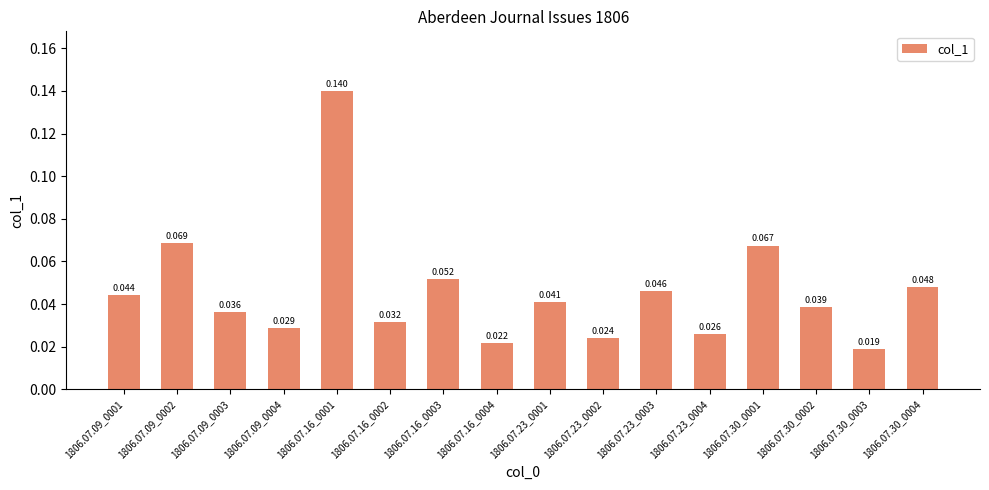

What is the sum of all values?

0.7